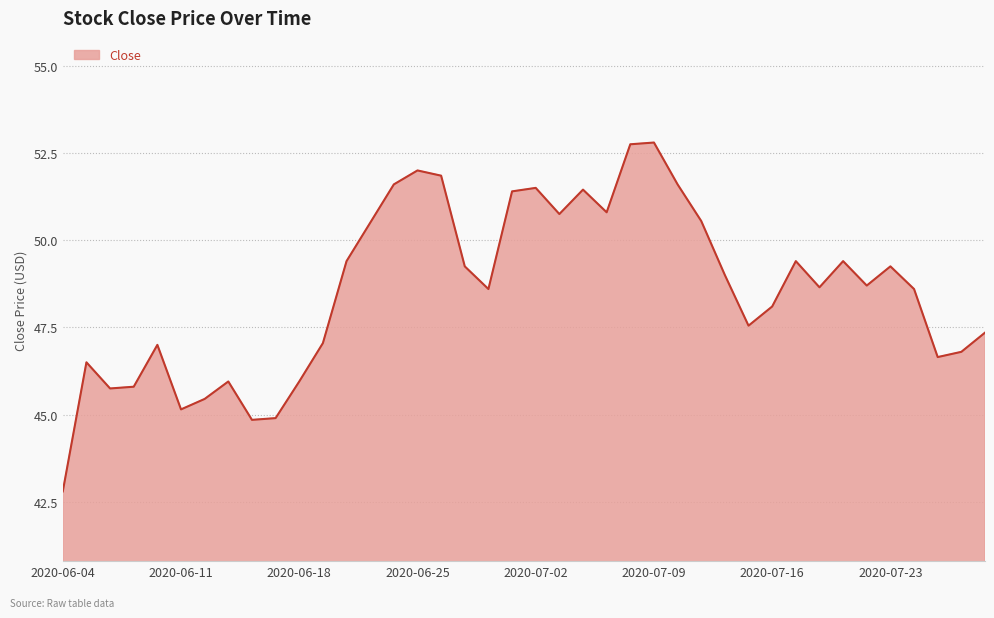

What is the minimum value shown in the chart?

42.8